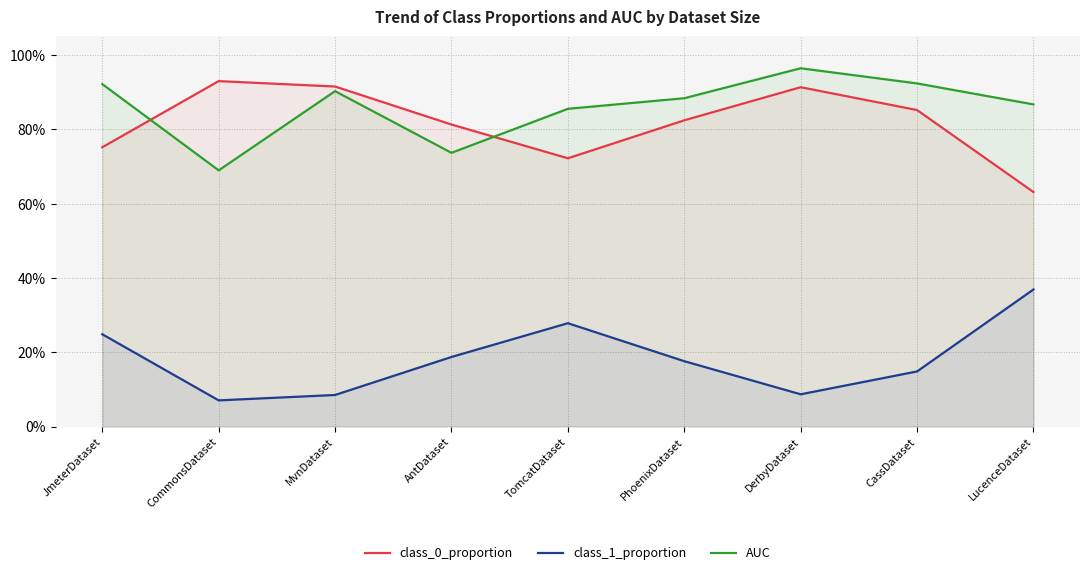

What is the maximum value shown in the chart?

1.0